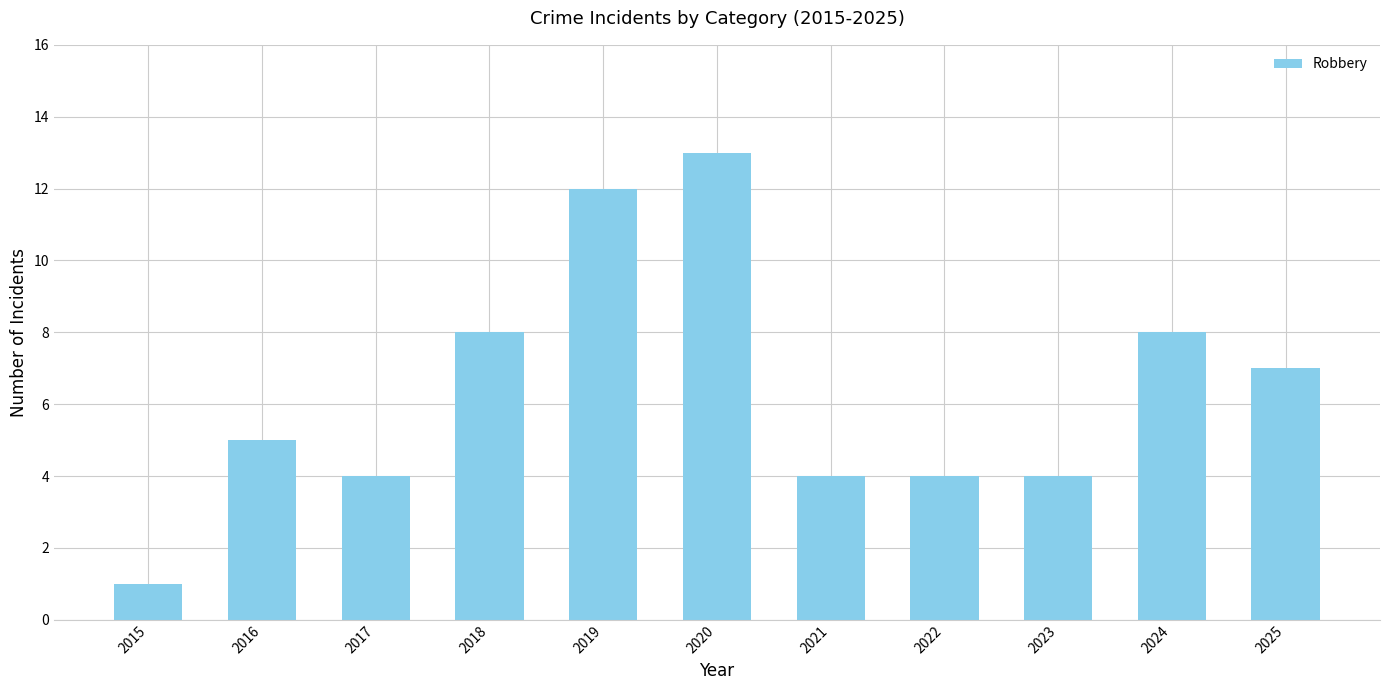

How many distinct data groups are displayed?

1